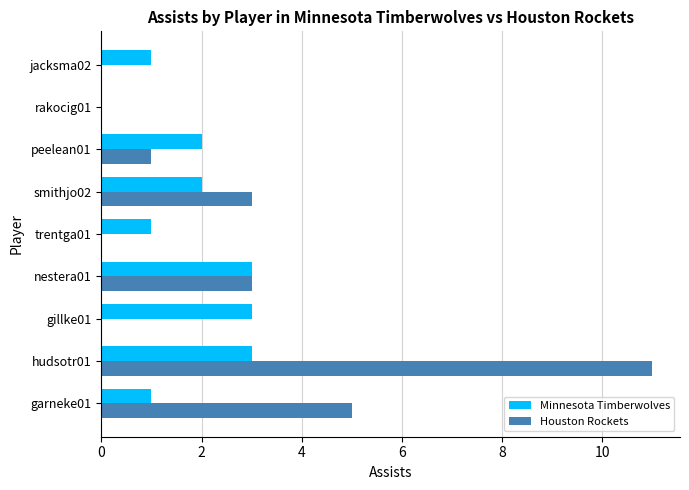

True or false: Minnesota Timberwolves has a value of 5 at gillke01.

False